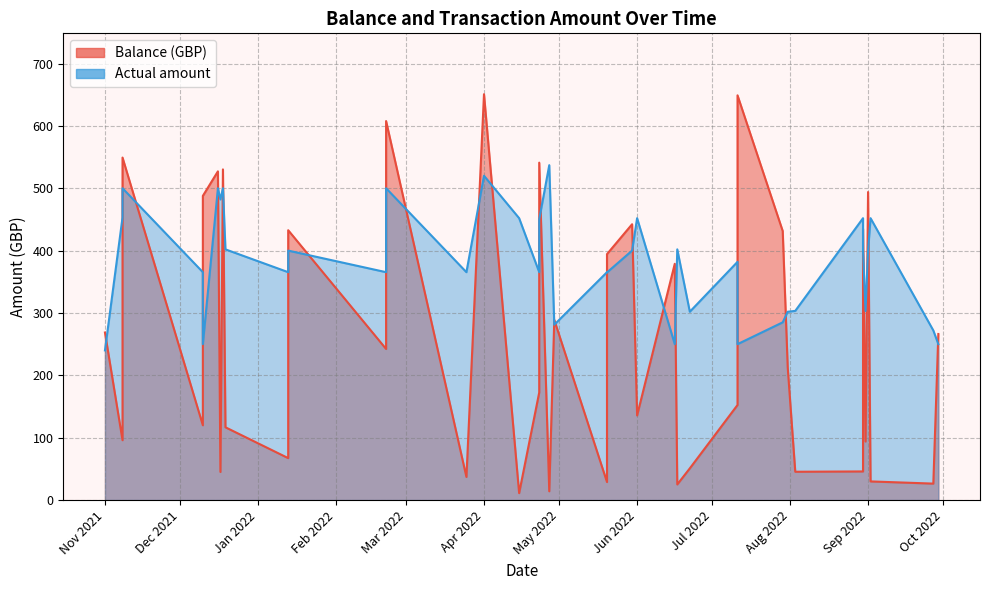

Which series has the largest total across all categories?

Actual amount